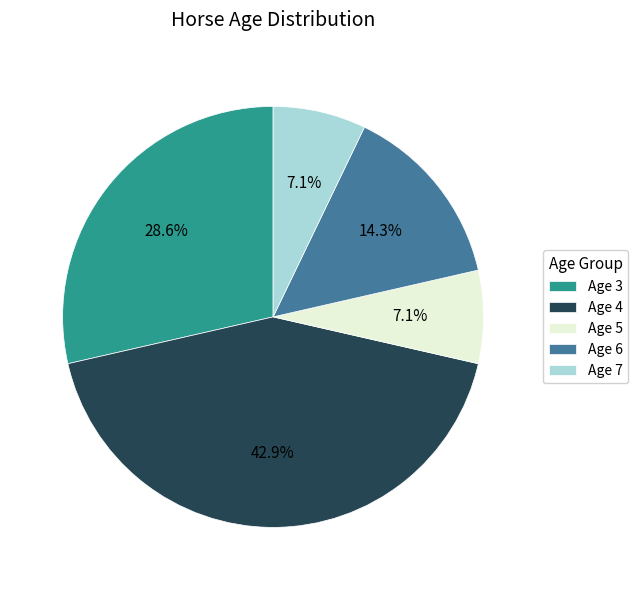

What percentage is the Age 4 slice, to the nearest percent?

43%